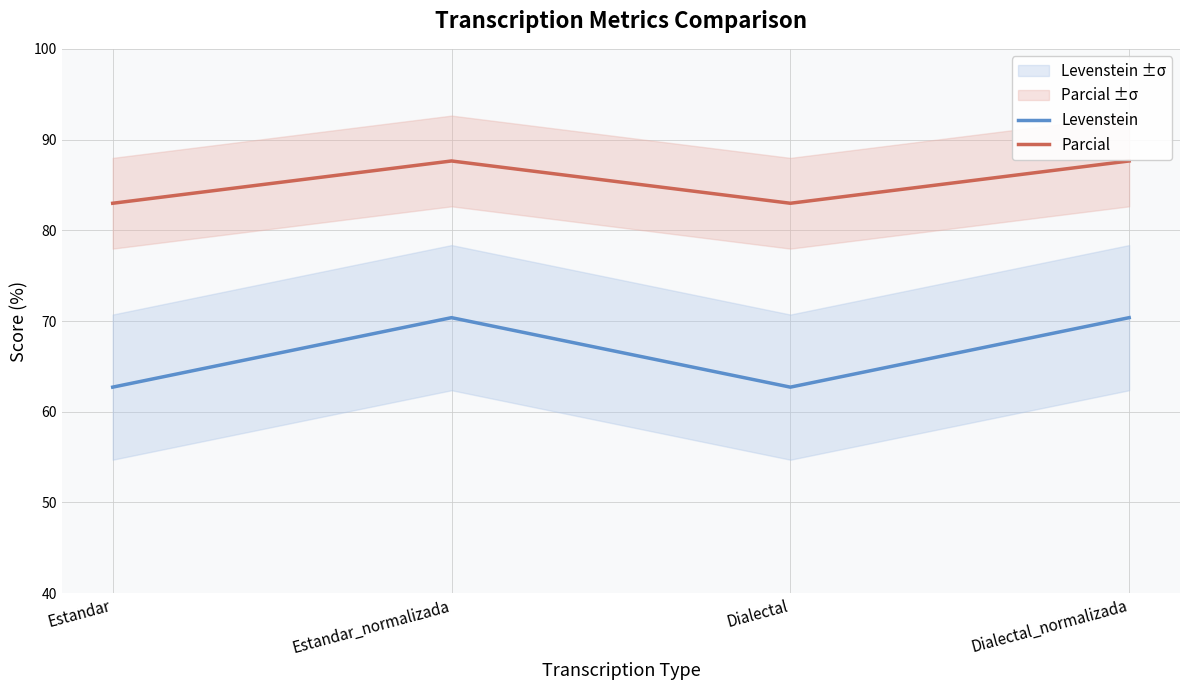

At which category is the sum across all series the highest?

Estandar_normalizada